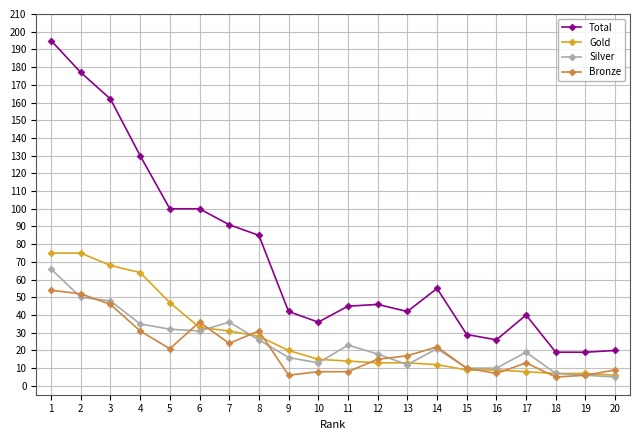

What is the value of the Total point at the 10th from the left?

36